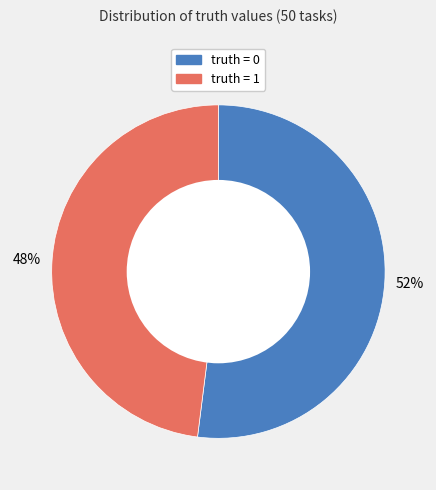

Combined, do truth = 1 and truth = 0 account for over 50%?

Yes